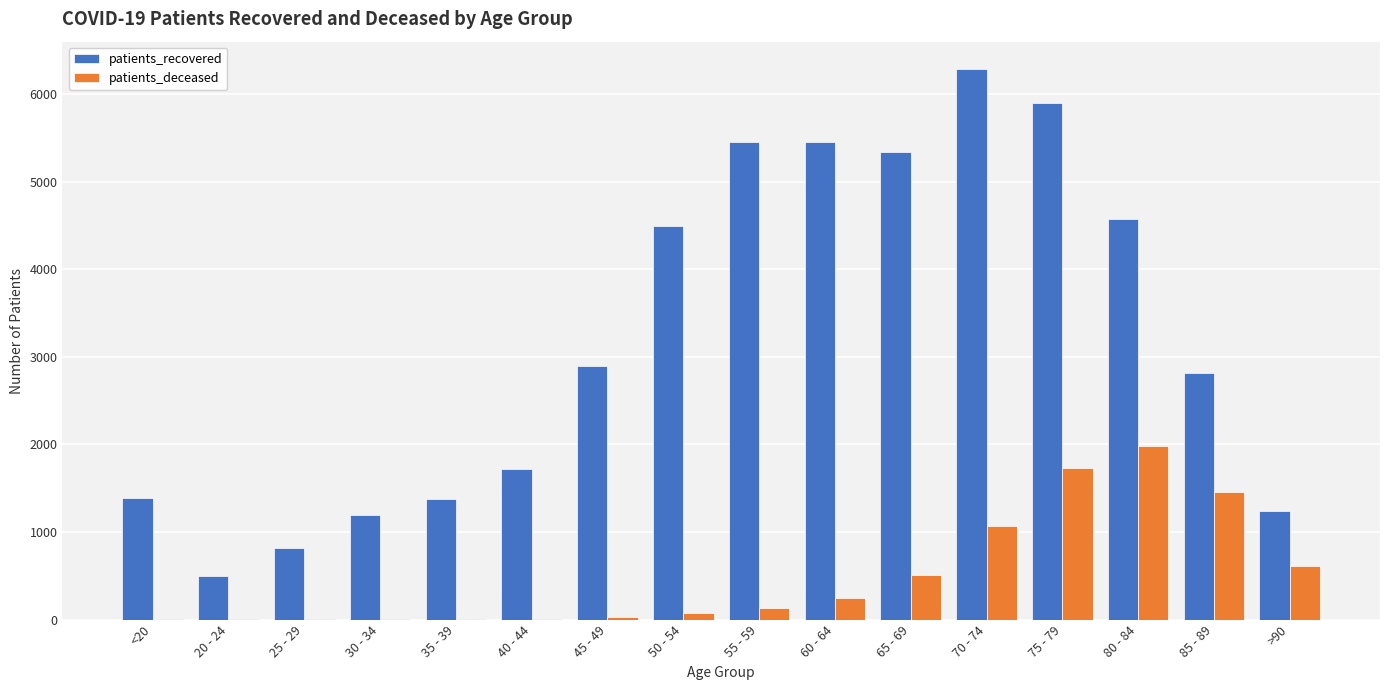

Is the value of patients_recovered at 85 - 89 greater than the value of patients_deceased at 35 - 39?

Yes